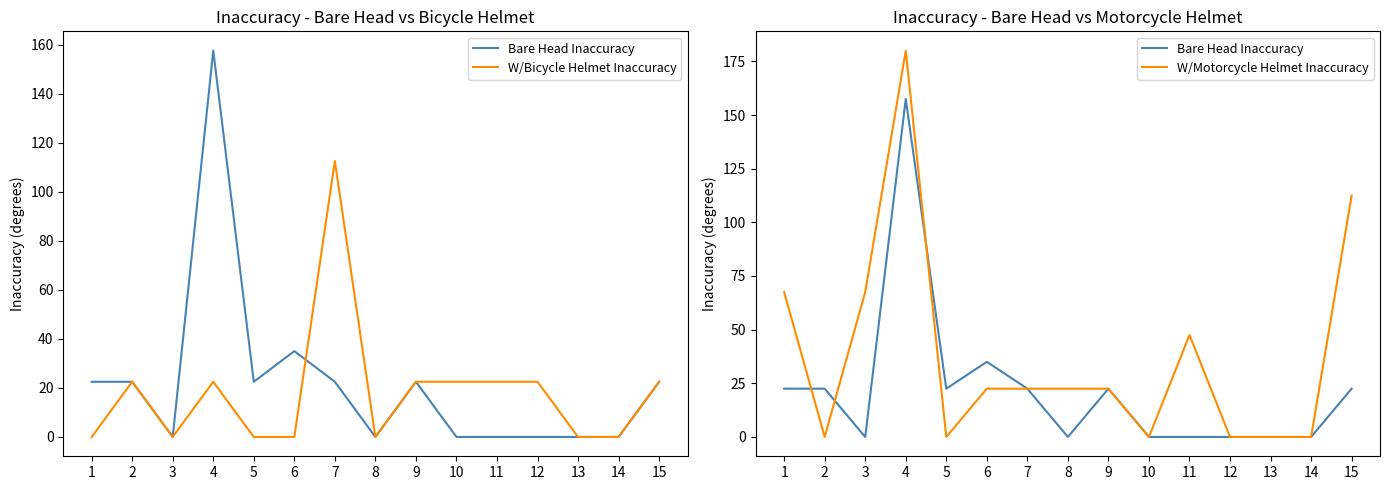

What are all the series names shown in the legend?

Bare Head Inaccuracy, W/Bicycle Helmet Inaccuracy, W/Motorcycle Helmet Inaccuracy